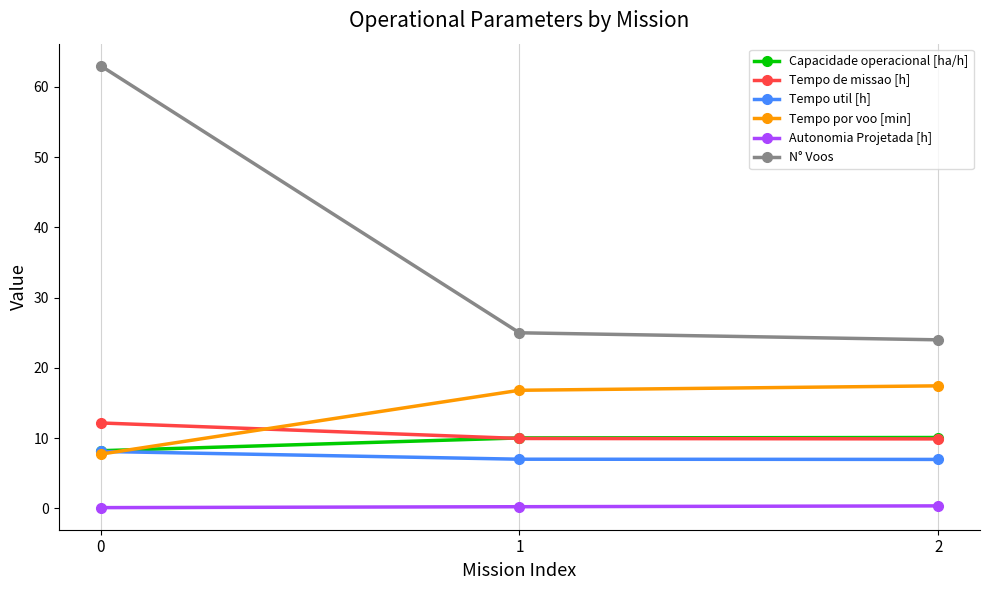

Which series changed the most between 0 and 2?

N° Voos